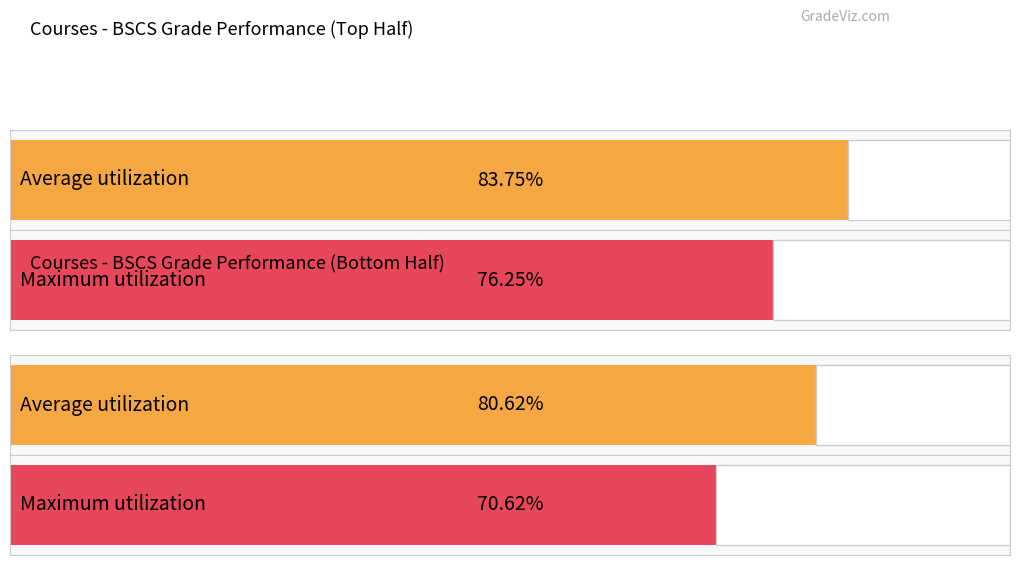

What are all the series names shown in the legend?

Average utilization, Maximum utilization